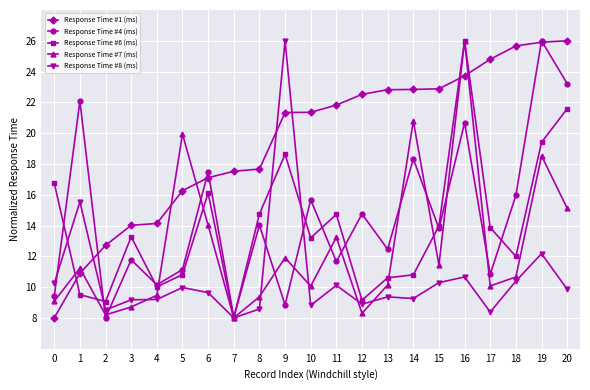

The value of Response Time #1 (ms) at 6 is 7.8. True or false?

False